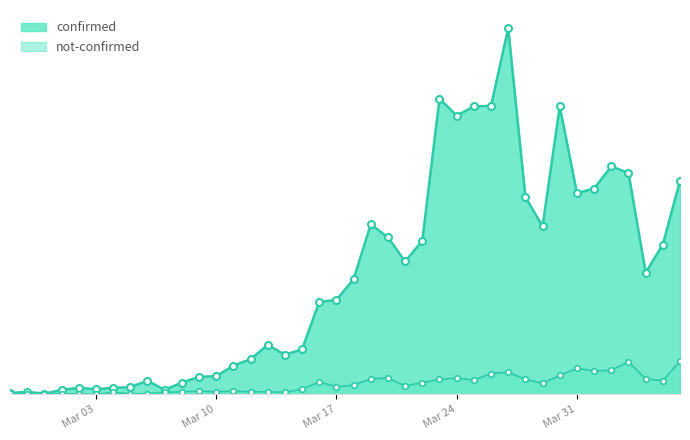

Which series changed the most between 2020-03-04 and 2020-03-09?

confirmed